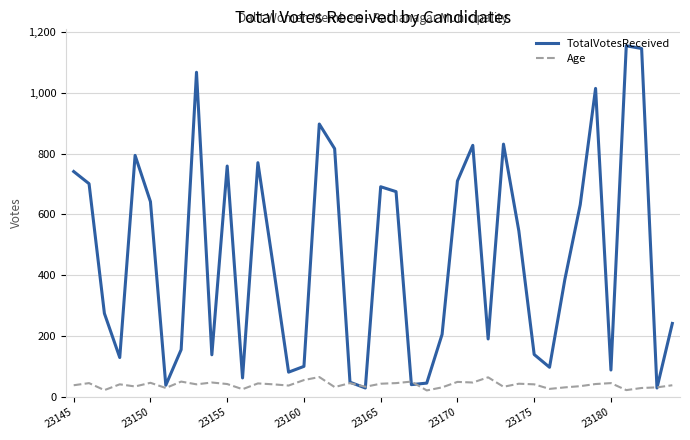

What is the maximum value shown in the chart?

1154